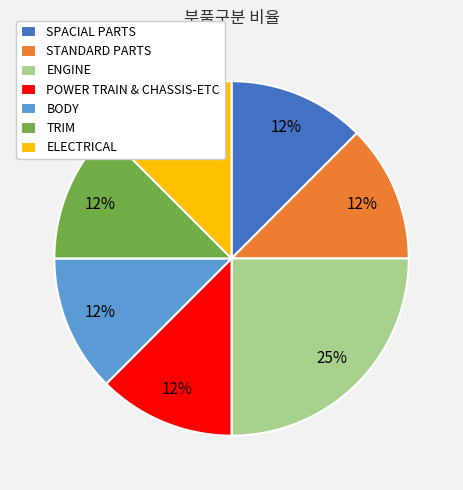

Does STANDARD PARTS account for over 50% of the chart?

No